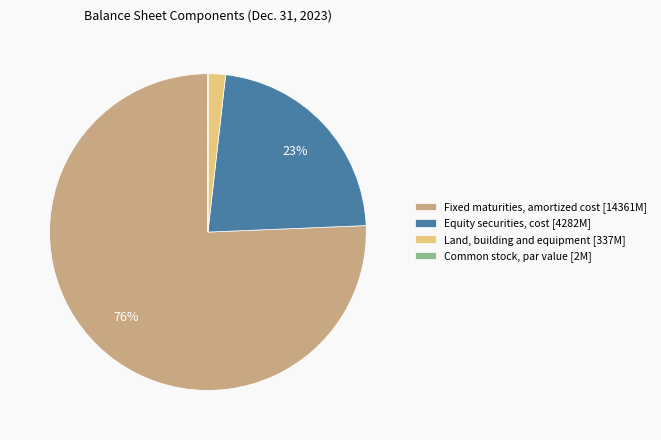

Is the sum of Land, building and equipment [337M] and Equity securities, cost [4282M] greater than half?

No